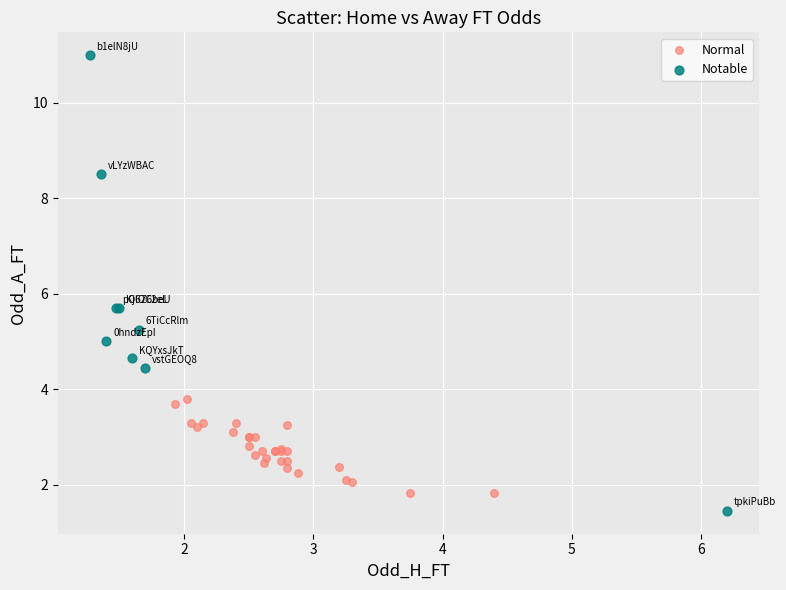

Which series has the largest Y range (max minus min)?

Notable